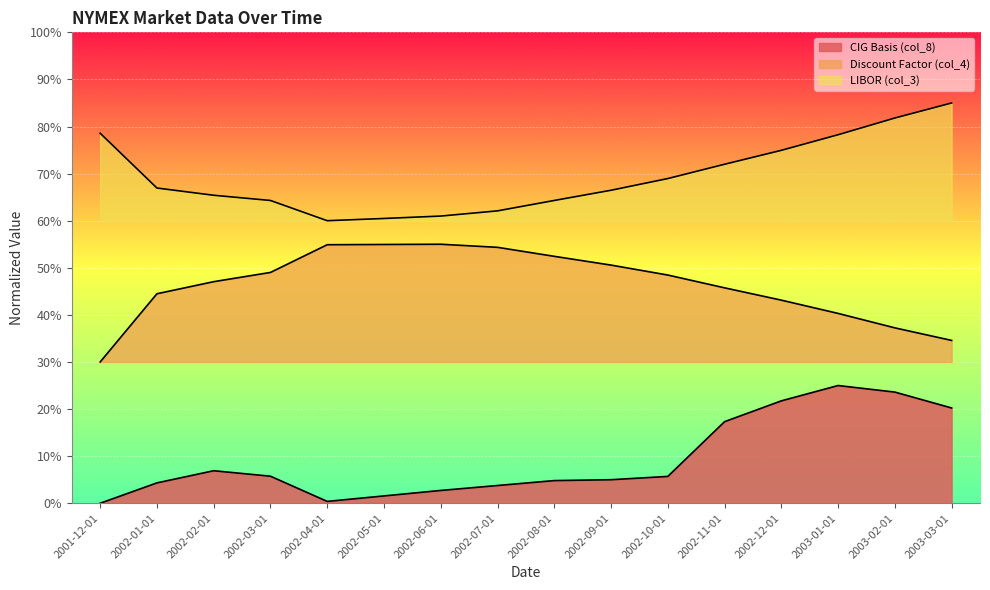

At which label does LIBOR (col_3) reach its peak?

2003-03-01